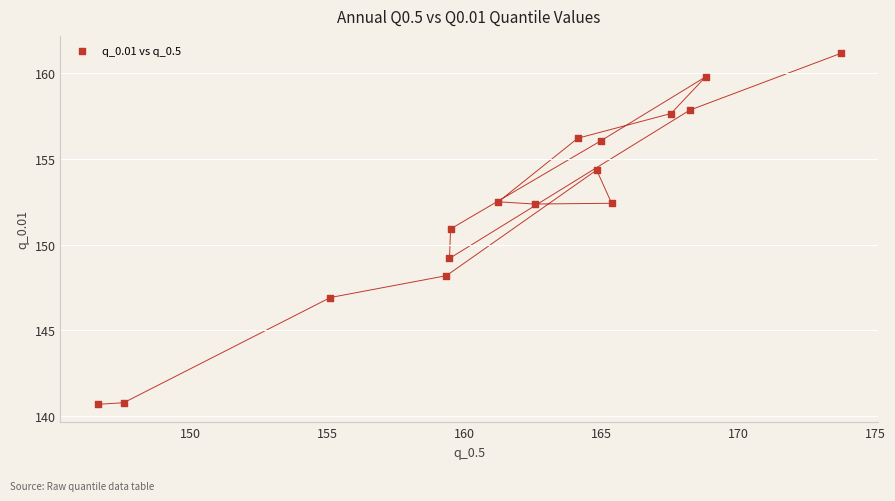

What is the range of Y values (max minus min)?

20.5